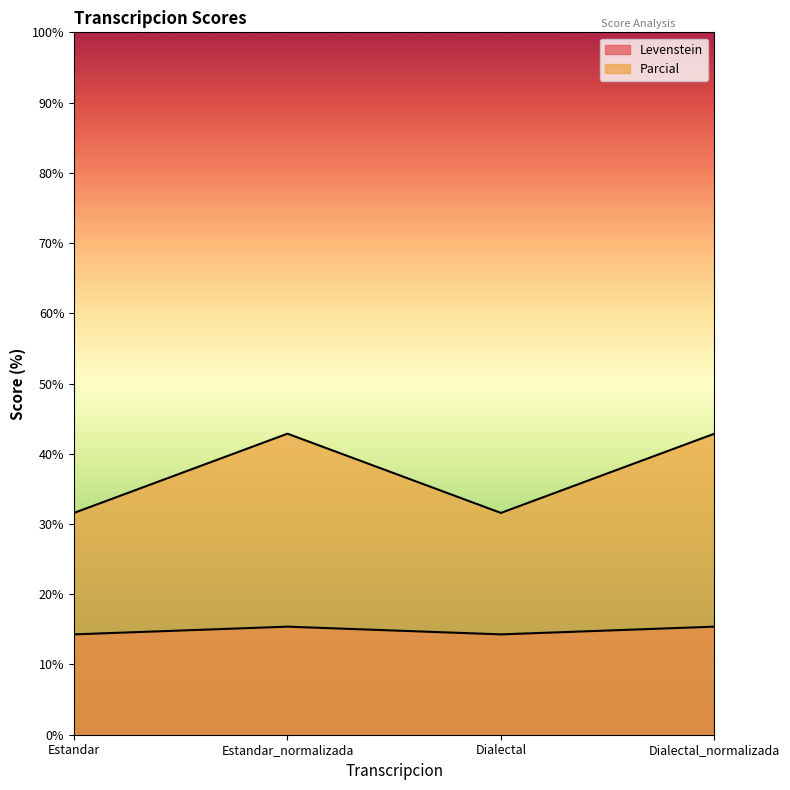

True or false: Parcial and Levenstein cross at least once.

False